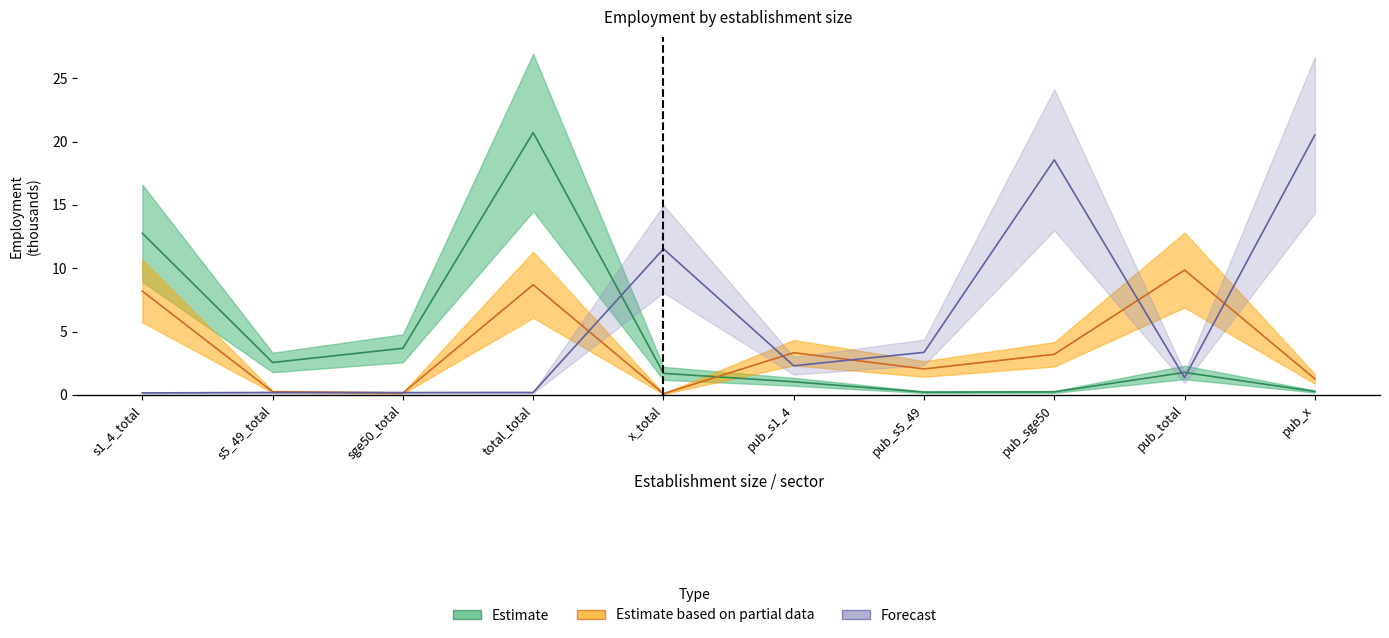

Where does the Estimate based on partial data series first go above 3?

s1_4_total